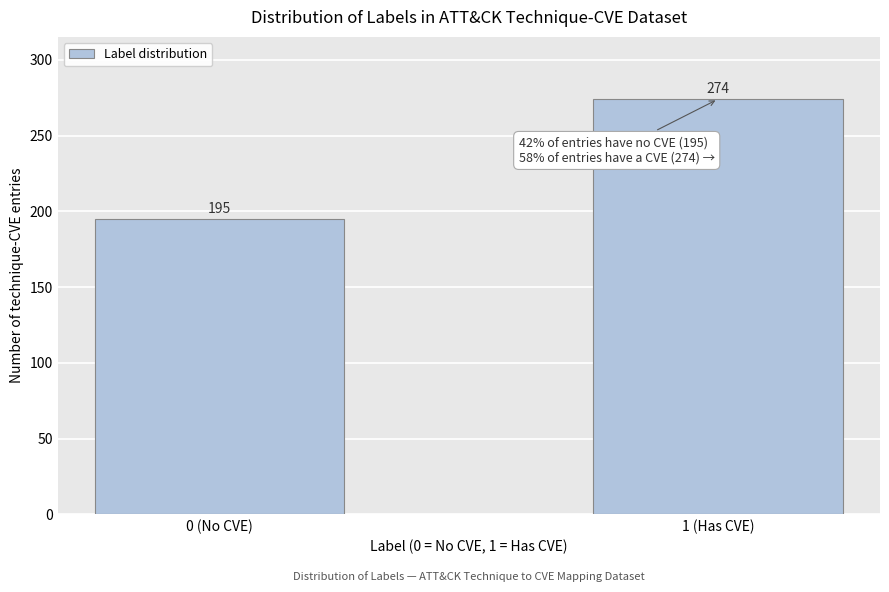

Reading left to right, extract all data points from this chart.

0 (No CVE)=195	1 (Has CVE)=274